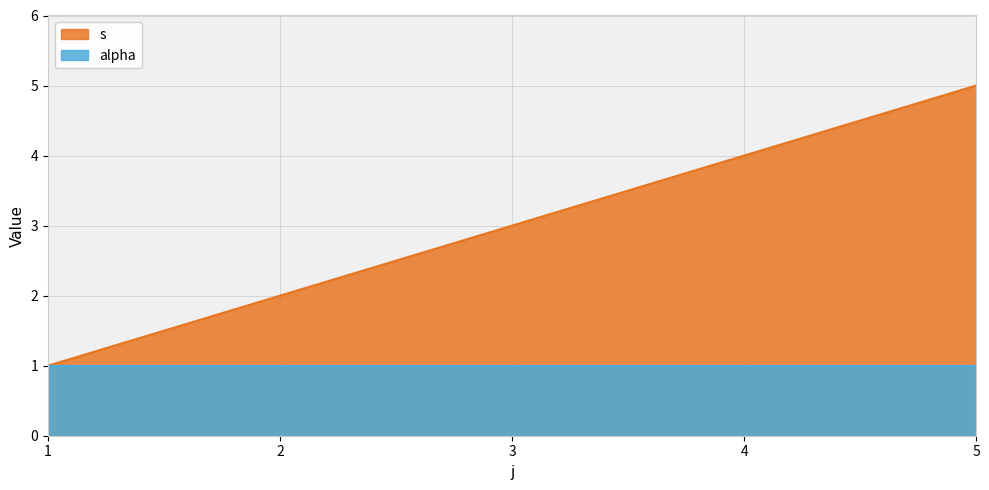

Does the chart display data point markers on the line(s)?

No